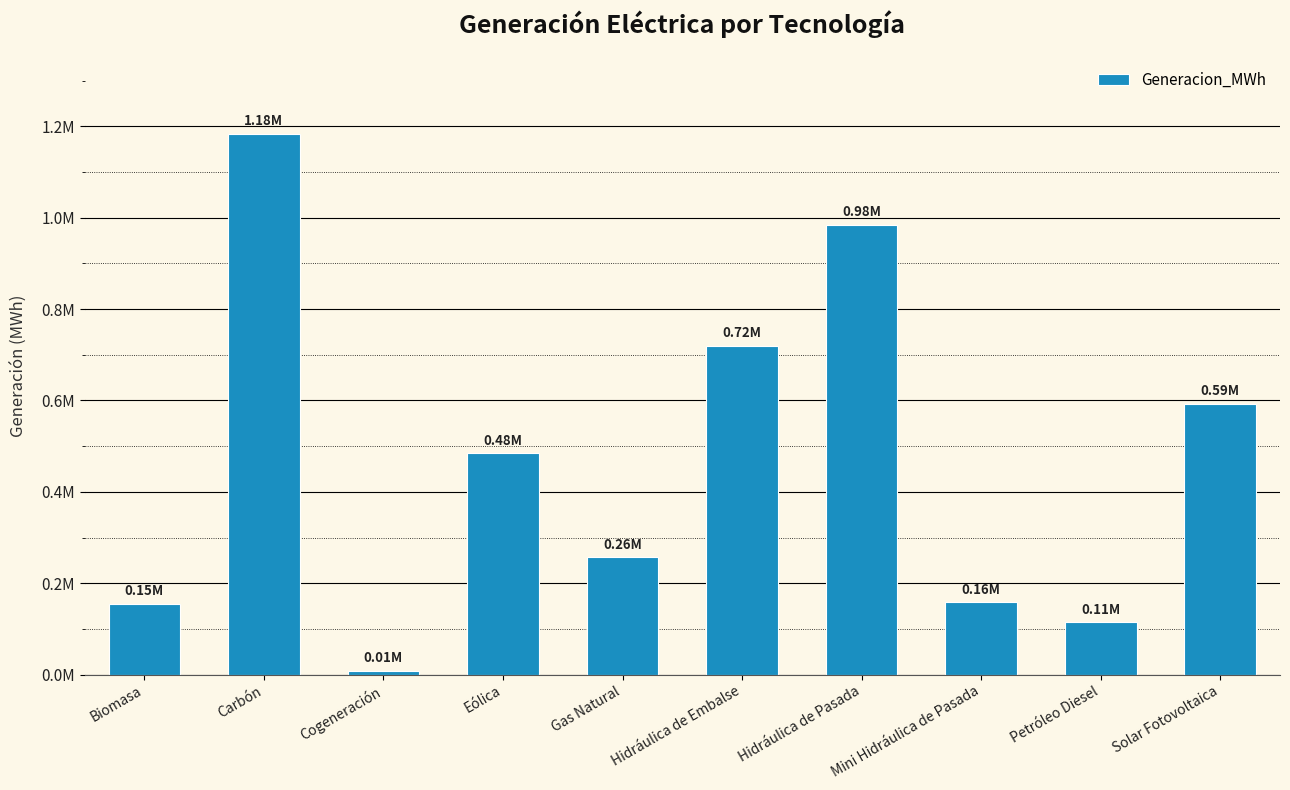

Which has a higher value, Petróleo Diesel or Hidráulica de Embalse?

Hidráulica de Embalse